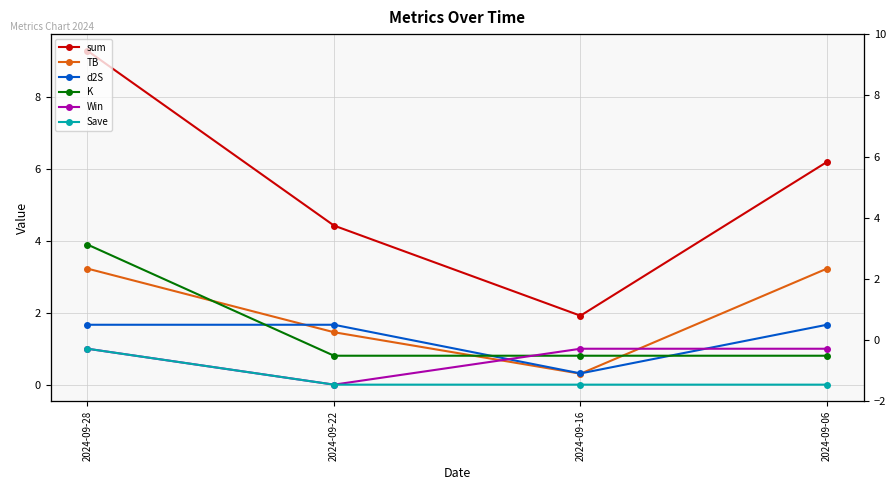

The sum series shows 1.9 at 2024-09-16. True or false?

True